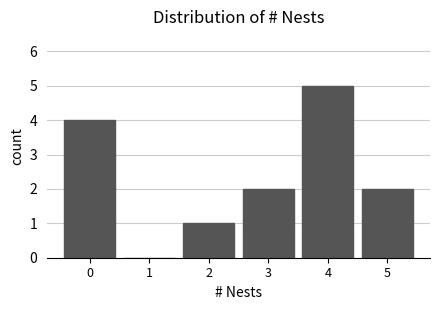

Reading left to right, list every bar in this chart as the range it spans on the x-axis followed by its height. The values are not printed on the chart, so give them approximately, as read against the axis.

-0.5 to 0.5: 4
0.5 to 1.5: 0
1.5 to 2.5: 1
2.5 to 3.5: 2
3.5 to 4.5: 5
4.5 to 5.5: 2